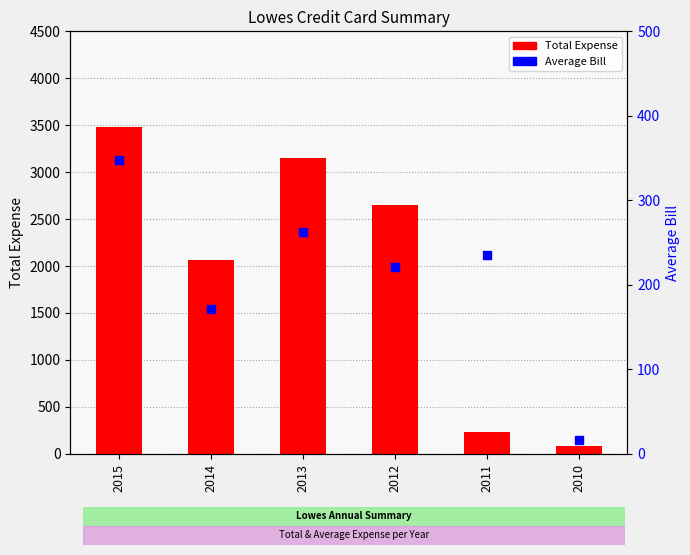

What is the total value across all series at 2013?

3413.6